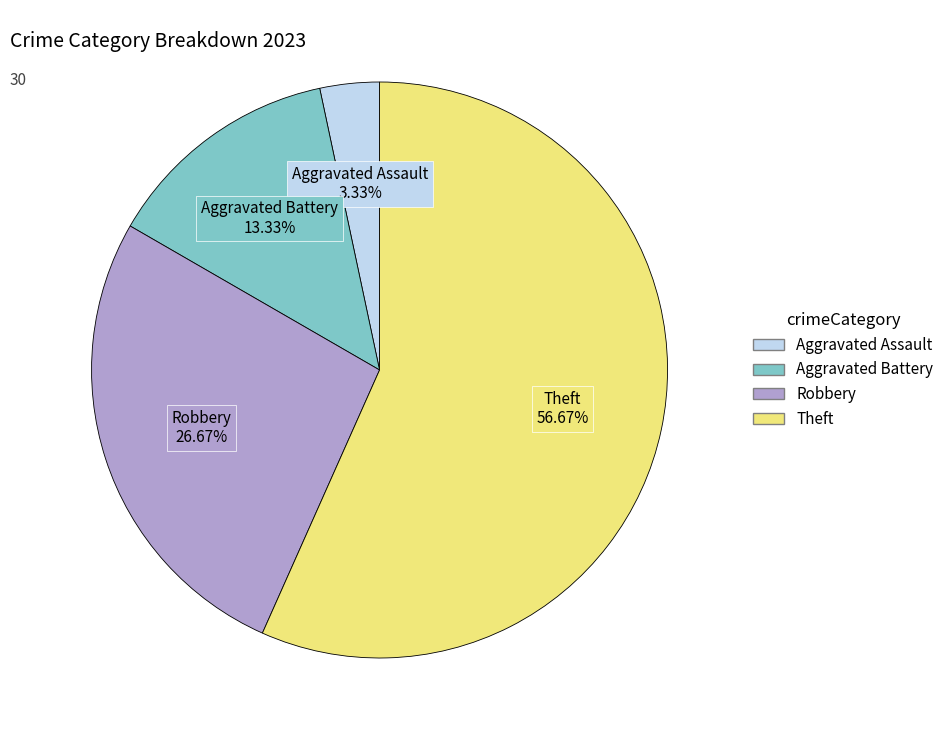

How many slices are in this pie chart?

4